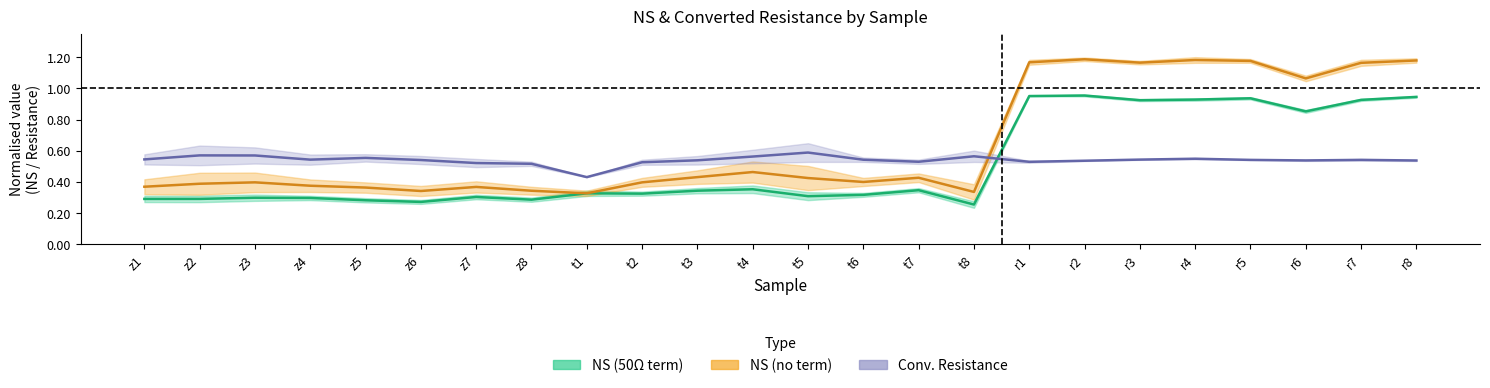

What is the maximum value for Conv. Resistance?

0.6